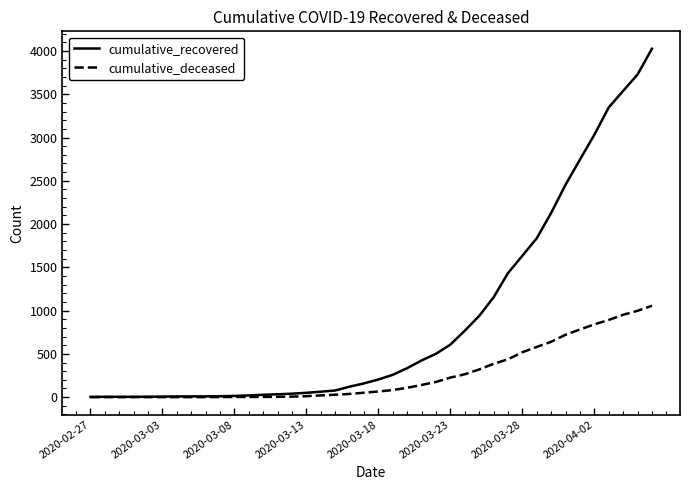

Which series has the largest total across all categories?

cumulative_recovered